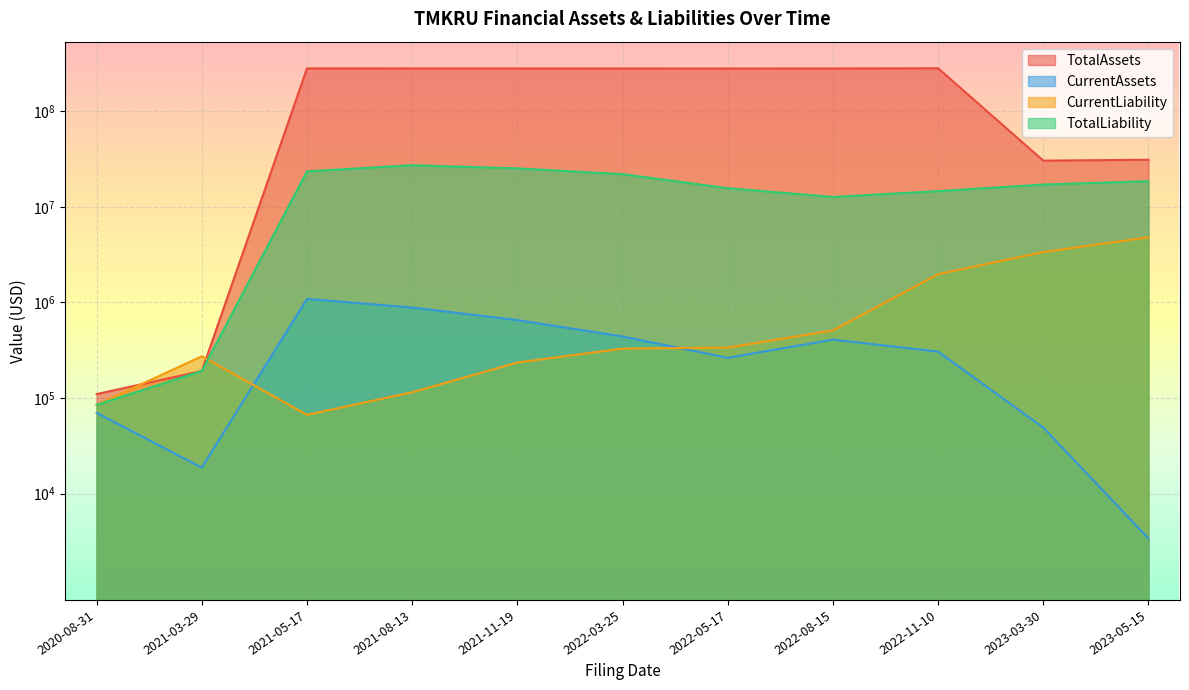

In CurrentAssets, how many points are higher than both neighbors (excluding endpoints)?

2